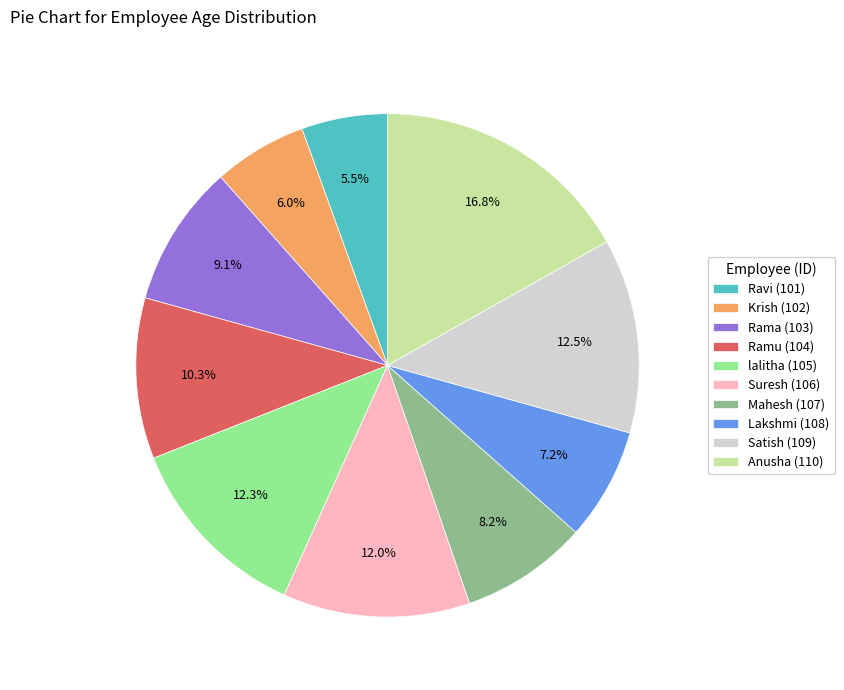

Between Rama (103) and Lakshmi (108), which is larger?

Rama (103)